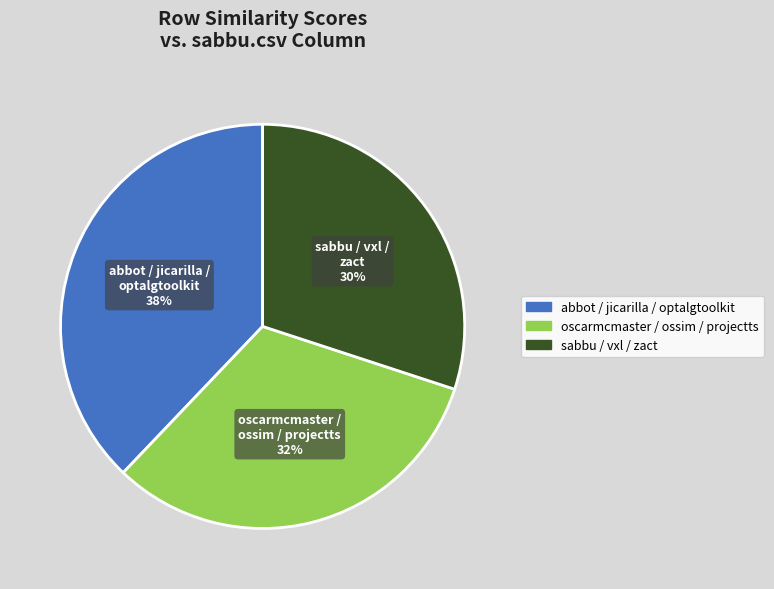

To the nearest percent, what is the average slice percentage?

33%